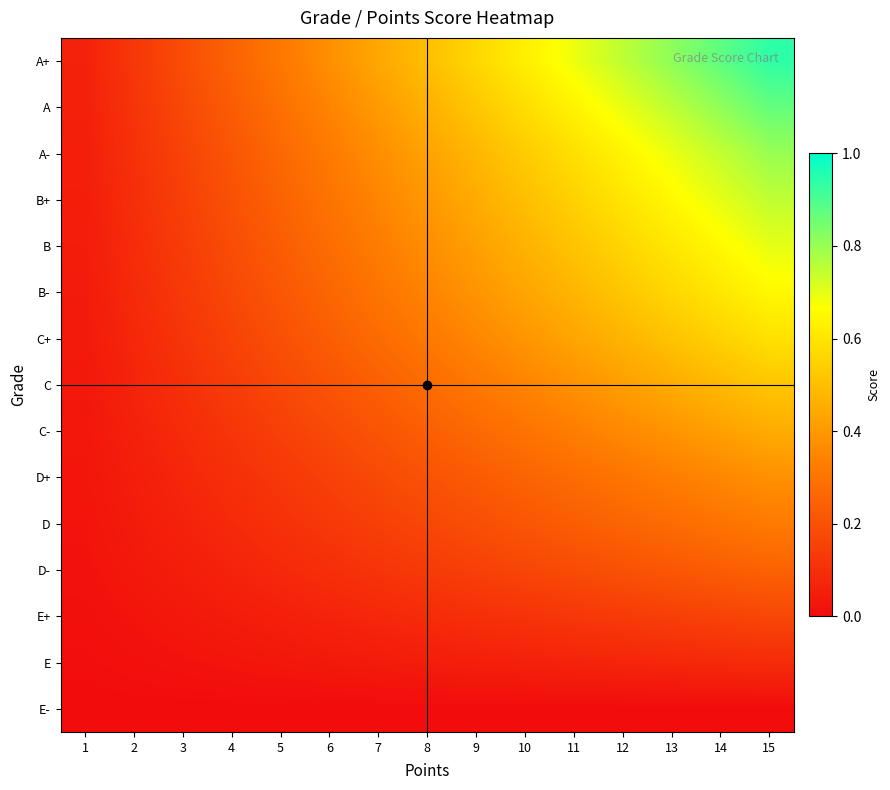

Rank the series by their maximum value, from highest to lowest.

A+, A, A-, B+, B, B-, C+, C, C-, D+, D, D-, E+, E, E-